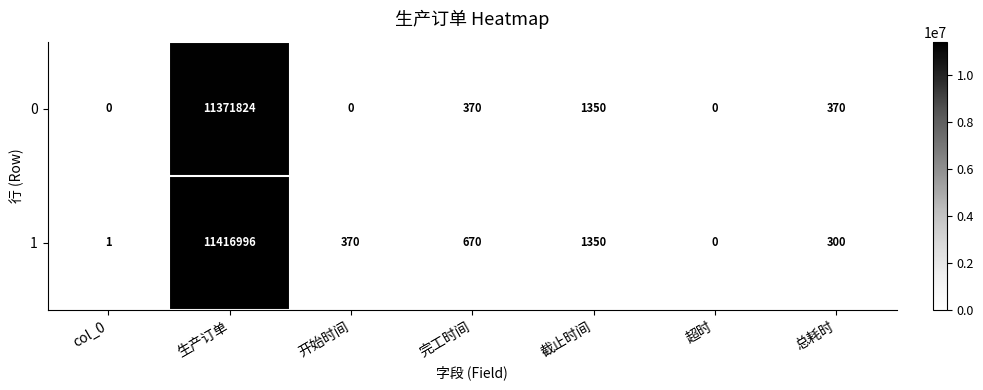

At 总耗时, list the series in order from smallest to largest.

1, 0